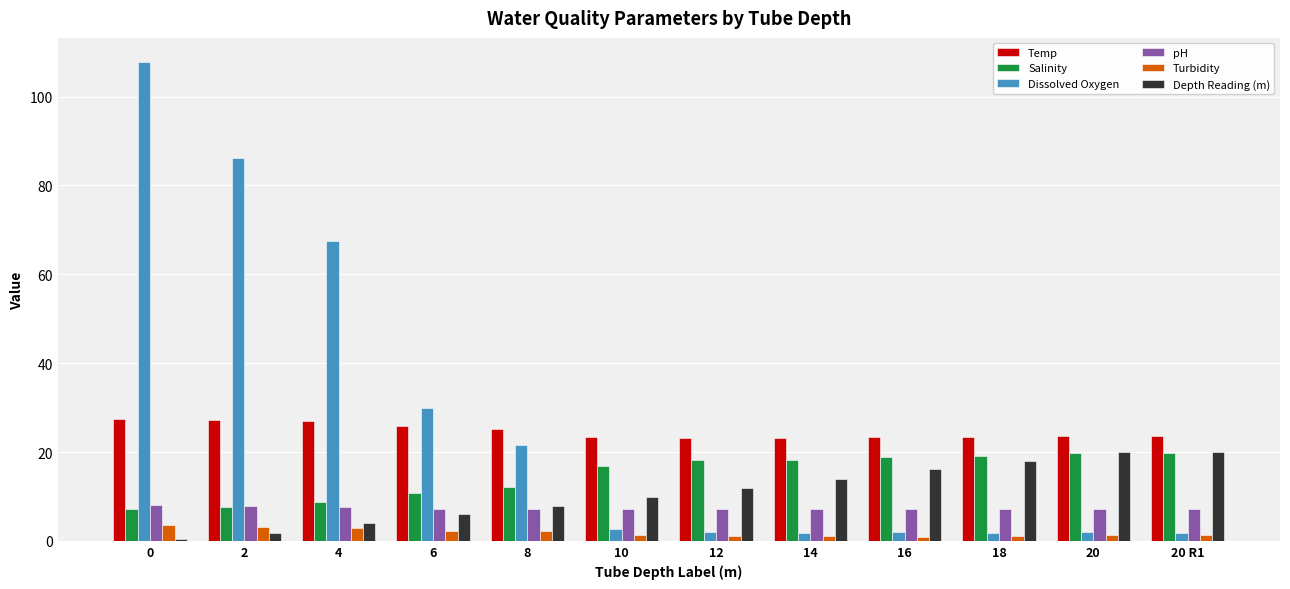

What is the label of the 9th bar from the right?

6